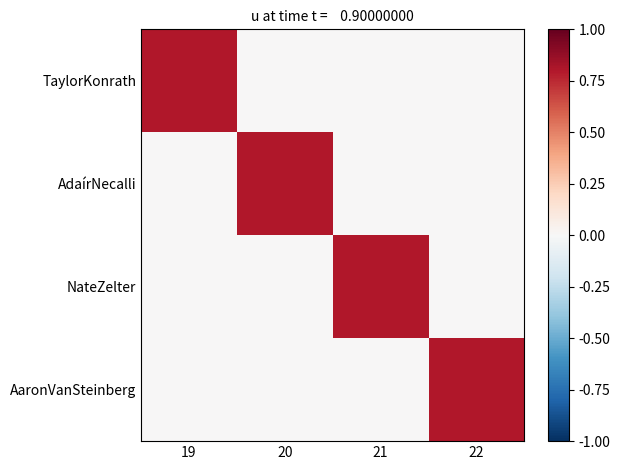

Reading left to right, what are all the values shown in this chart?

TaylorKonrath: 19=0.8	20=0.0	21=0.0	22=0.0
AdaírNecalli: 19=0.0	20=0.8	21=0.0	22=0.0
NateZelter: 19=0.0	20=0.0	21=0.8	22=0.0
AaronVanSteinberg: 19=0.0	20=0.0	21=0.0	22=0.8